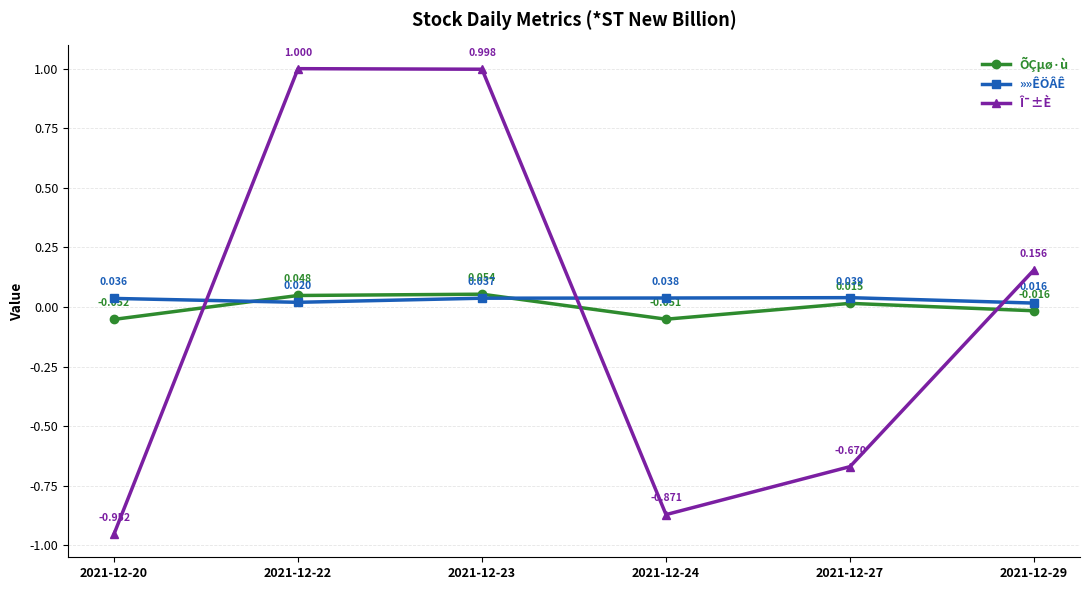

Rank the series by their maximum value, from lowest to highest.

»»ÊÖÂÊ, ÕÇµø·ù, Î¯±È